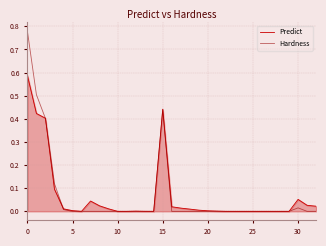

Rank the series by their maximum value, from highest to lowest.

Hardness, Predict